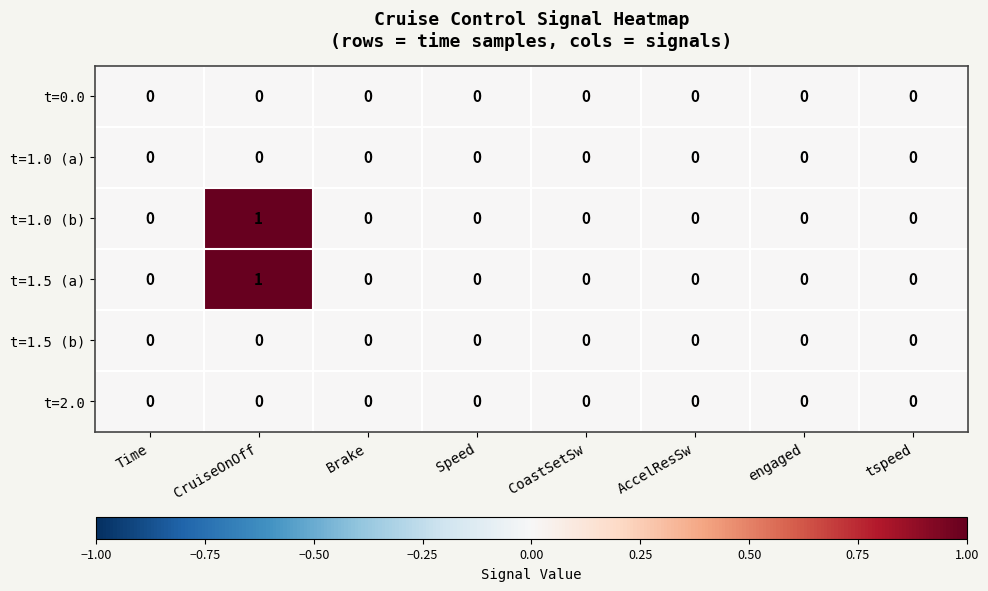

At which category is the sum across all series the highest?

CruiseOnOff